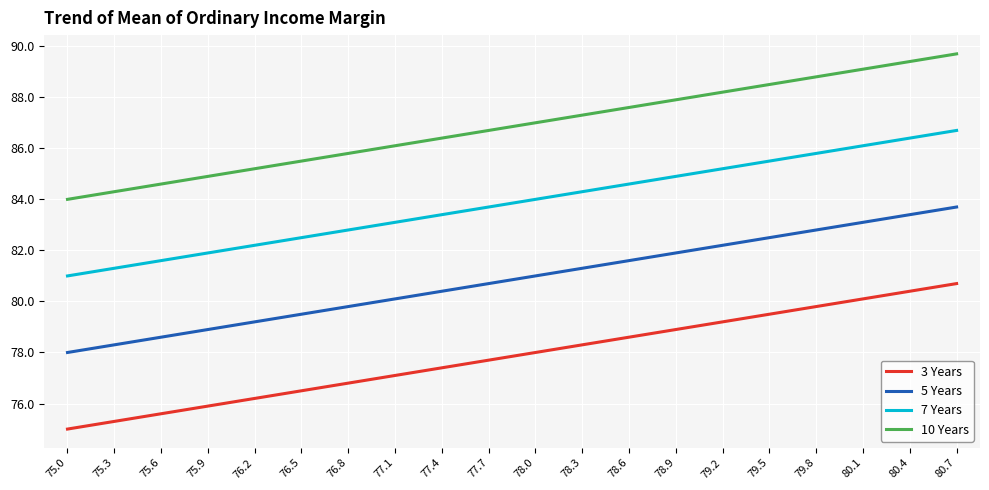

True or false: 5 Years and 3 Years cross at least once.

False